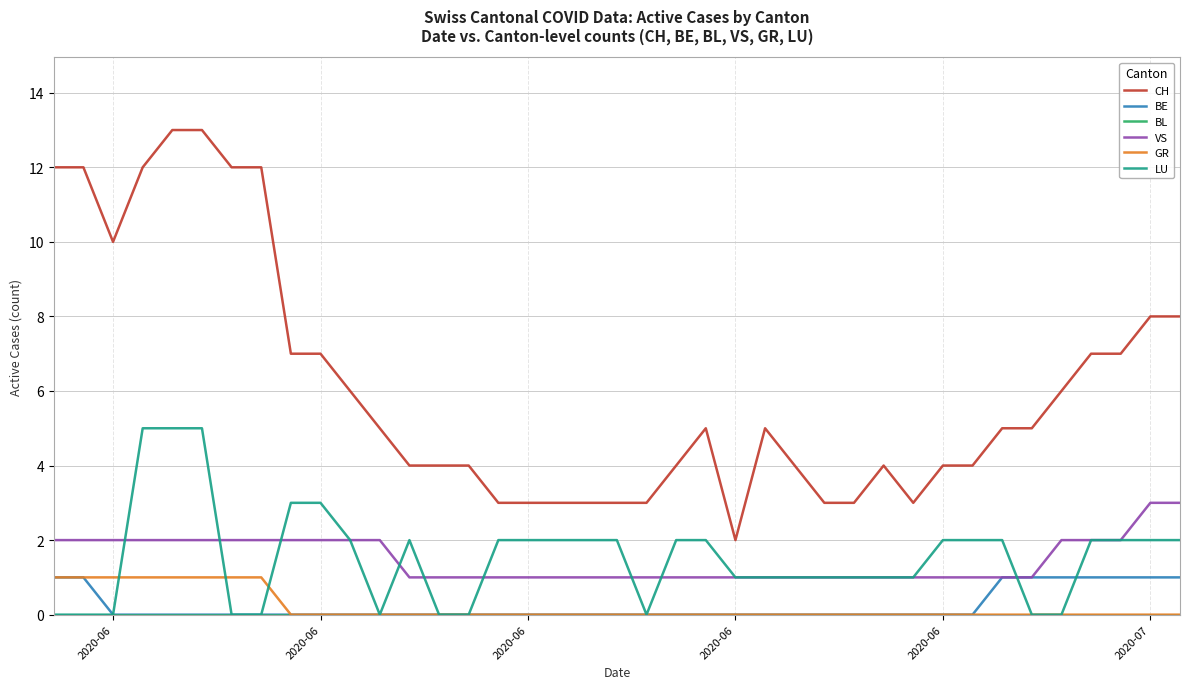

What is the greatest value displayed?

13